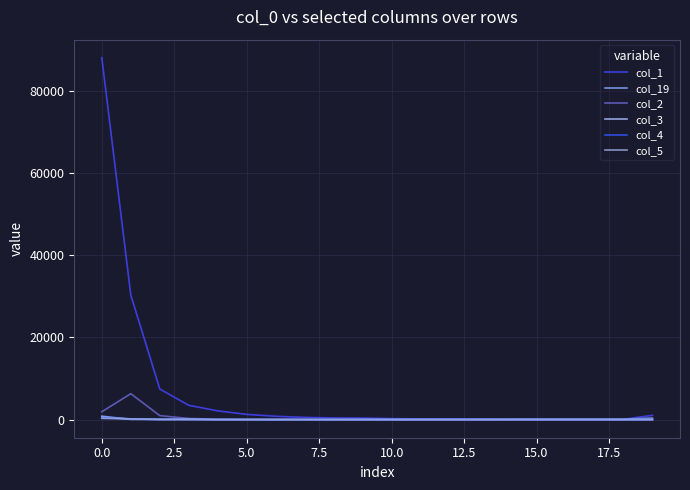

How many intersections are there between col_4 and col_5?

7